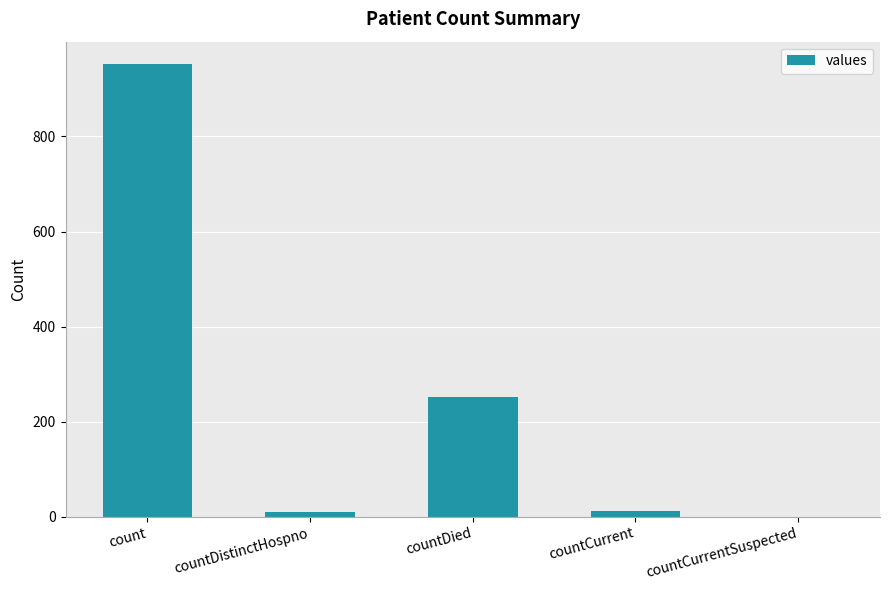

Between countDistinctHospno and countDied, which is larger?

countDied